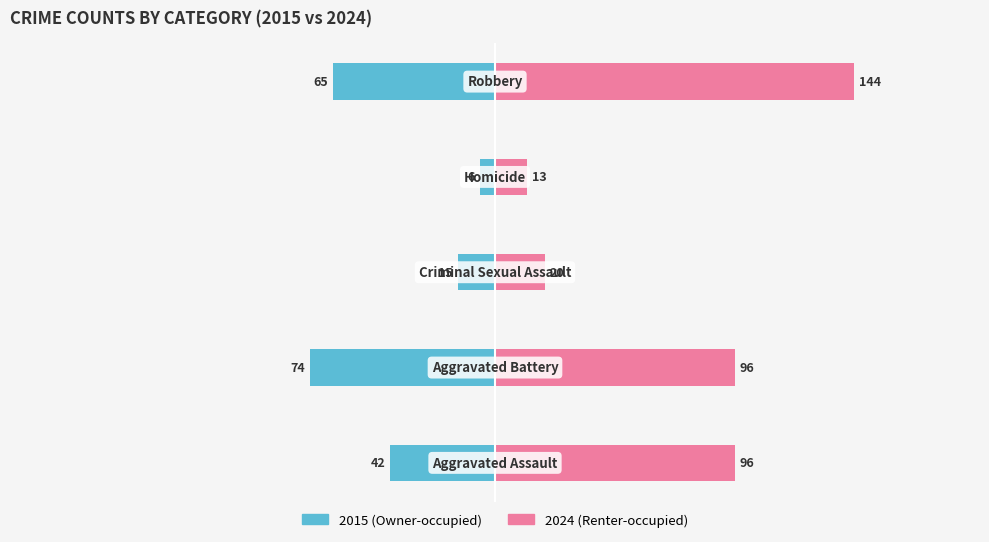

What is the value of the Renter-occupied bar at the 1st from the left?

96